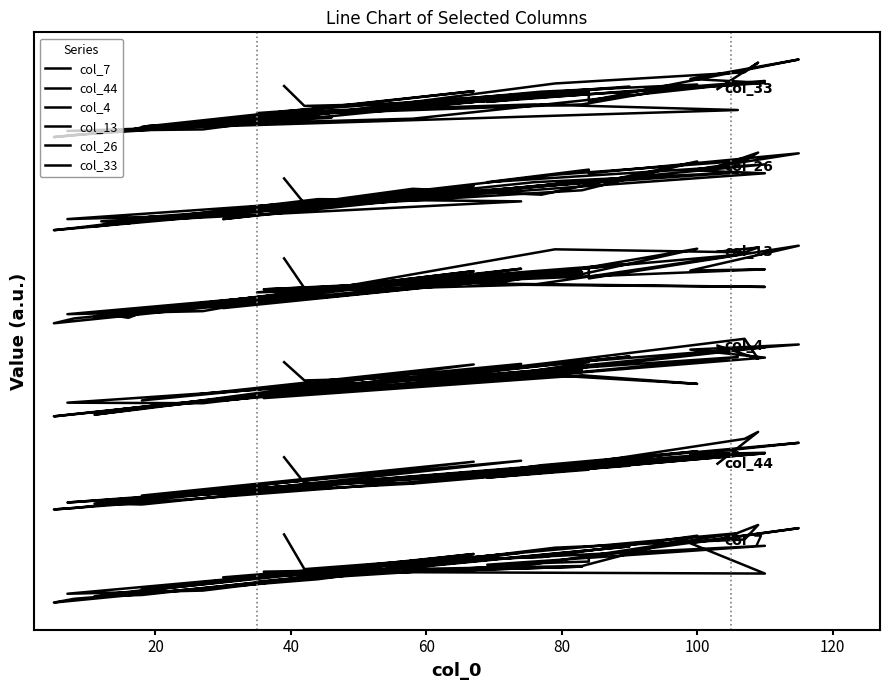

Reading left to right, transcribe all the data shown in this chart.

col_7: 22.0	10.8	13.4	14.6	21.5	11.8	10.0	9.3	19.1	24.0	14.8	13.2	12.2	18.3	12.8	4.1	2.4	2.4	11.0	8.1	11.6	9.1	2.4	2.0	15.7	4.5	16.1	7.5	1.2	0.0	18.1	6.7	12.4	22.4	2.8	3.9	17.7	20.3	25.0	19.9
col_44: 46.8	38.5	38.5	44.3	48.7	44.9	36.6	48.3	47.8	51.5	45.4	42.8	40.3	48.1	38.3	33.8	32.7	32.6	37.7	35.8	45.1	37.9	31.6	31.9	45.4	34.5	45.7	38.7	30.5	30.0	44.1	36.9	41.9	48.4	32.2	35.1	43.5	52.8	55.0	44.7
col_4: 77.5	71.6	72.5	73.4	70.5	73.2	65.9	78.9	81.5	83.2	77.8	77.5	72.3	82.2	70.8	63.3	62.6	61.5	68.6	65.1	75.1	70.1	62.4	60.6	76.7	65.1	76.9	69.0	60.7	60.0	79.3	66.4	72.9	79.1	64.4	64.2	77.5	85.0	78.6	82.8
col_13: 110.9	101.3	102.5	105.4	114.0	105.8	100.9	107.4	107.0	115.0	104.5	108.0	102.5	101.7	103.1	94.3	91.8	93.1	100.9	94.9	106.6	98.6	93.7	92.1	106.8	94.1	107.6	99.6	91.6	90.0	109.1	100.0	102.5	112.1	92.9	93.9	113.8	112.9	114.4	113.0
col_26: 136.7	128.6	133.3	131.4	142.1	132.9	126.7	138.3	139.3	144.8	138.3	139.5	135.5	141.2	130.5	124.3	122.1	122.9	127.6	123.6	135.7	127.9	123.8	121.2	134.3	123.1	129.3	130.0	120.7	120.0	136.7	126.2	135.5	138.6	123.6	124.8	137.9	142.4	145.0	140.5
col_33: 166.4	160.0	160.9	164.6	166.9	160.5	157.1	167.4	168.7	175.0	161.7	164.5	161.3	168.1	155.9	153.6	152.1	151.8	156.2	155.3	164.8	156.7	152.1	151.2	164.8	153.3	162.5	157.4	150.7	150.0	166.3	157.7	160.5	158.7	152.0	152.5	167.3	170.9	174.0	165.5